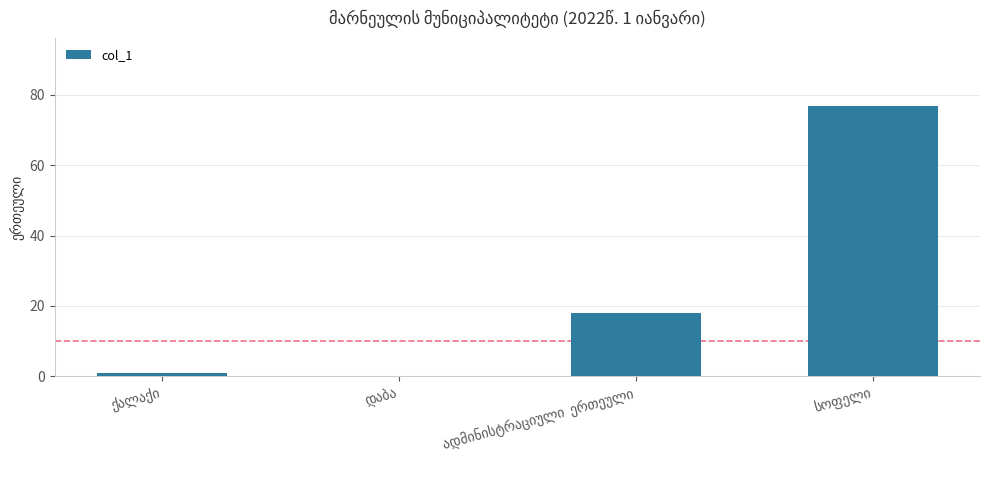

What is the greatest value displayed?

77